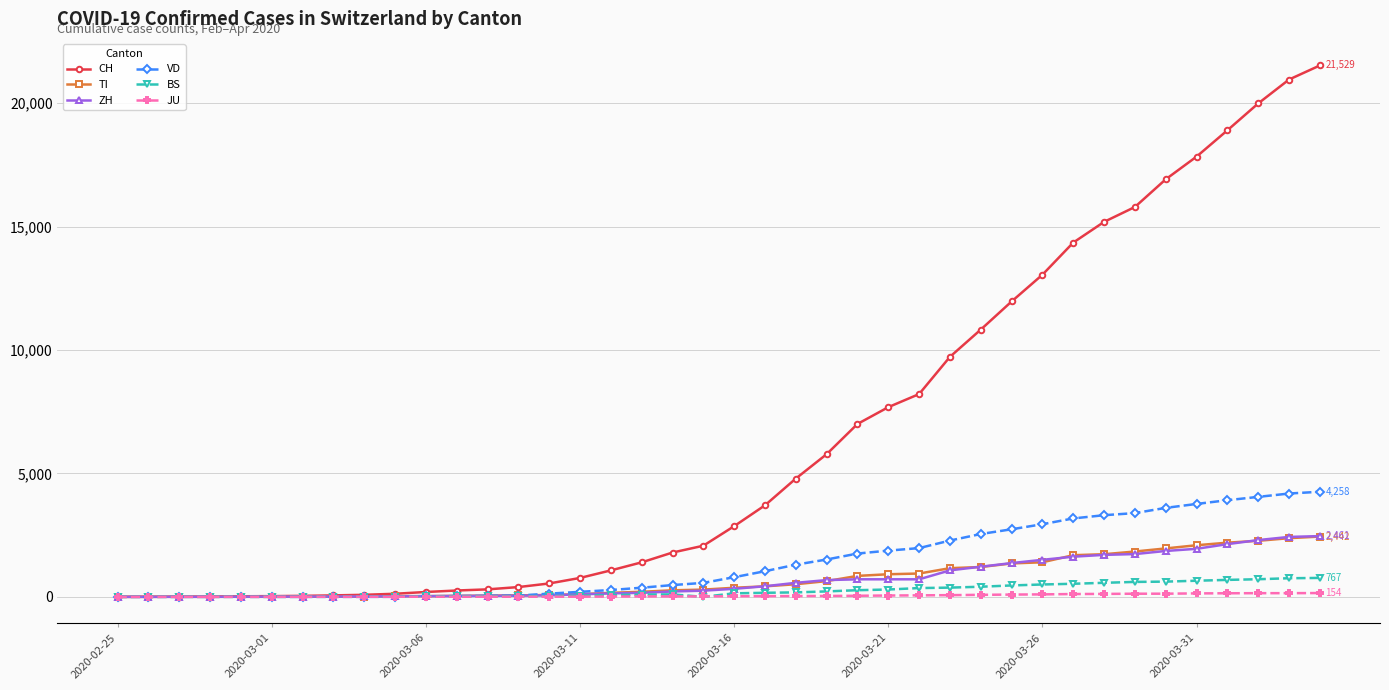

What is the highest value of the TI series?

2442